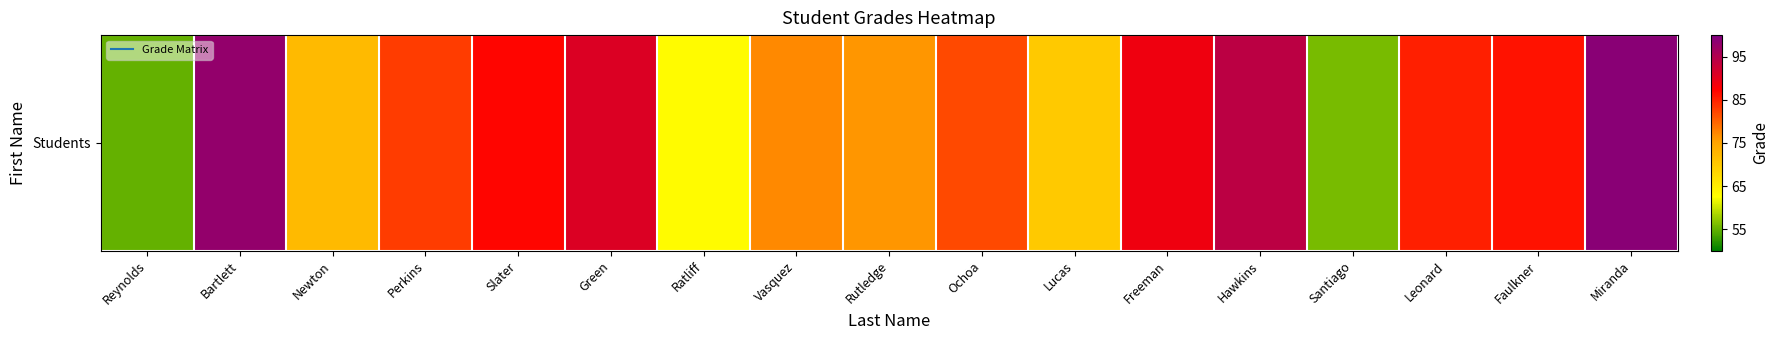

Rank the categories by value from lowest to highest.

Reynolds, Santiago, Ratliff, Lucas, Newton, Rutledge, Vasquez, Ochoa, Perkins, Leonard, Faulkner, Slater, Freeman, Green, Hawkins, Bartlett, Miranda